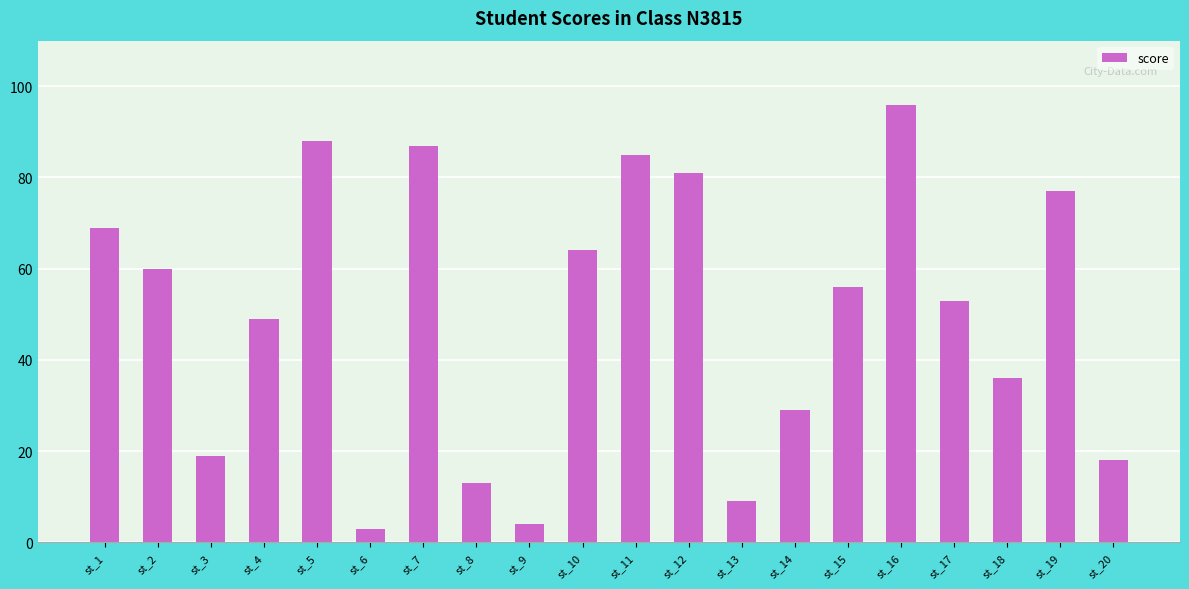

Reading left to right, transcribe all the data shown in this chart.

st_1=69	st_2=60	st_3=19	st_4=49	st_5=88	st_6=3	st_7=87	st_8=13	st_9=4	st_10=64	st_11=85	st_12=81	st_13=9	st_14=29	st_15=56	st_16=96	st_17=53	st_18=36	st_19=77	st_20=18